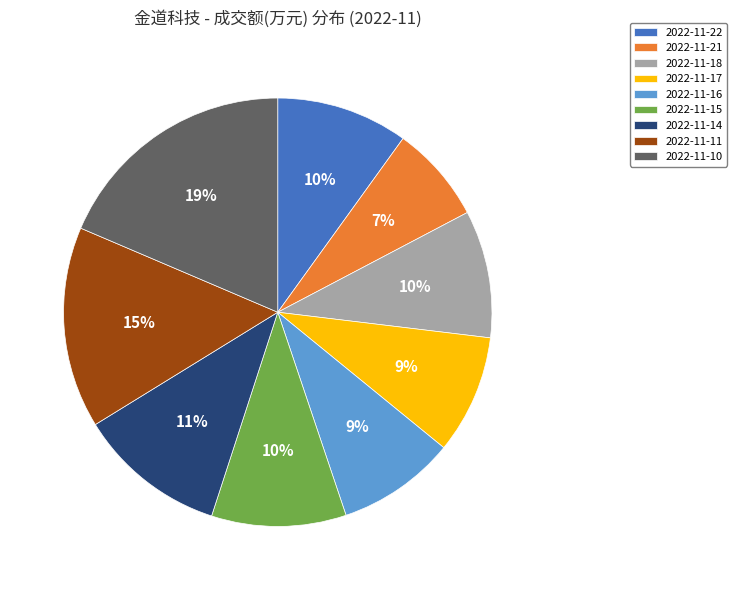

Do 2022-11-18 and 2022-11-10 together represent more than half of the pie?

No